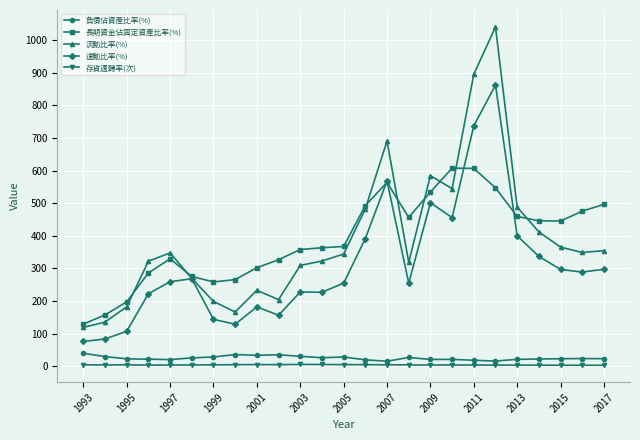

What is the maximum value for 負債佔資產比率(%)?

39.9